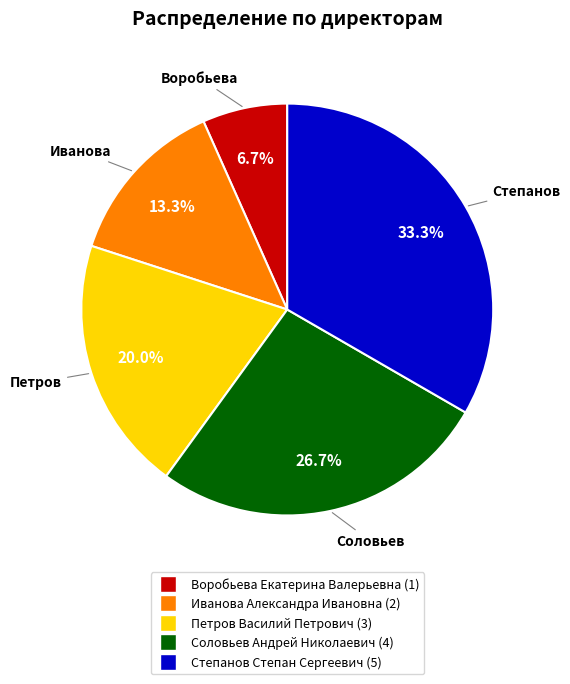

What portion of the pie excludes Соловьев Андрей Николаевич?

73.3%